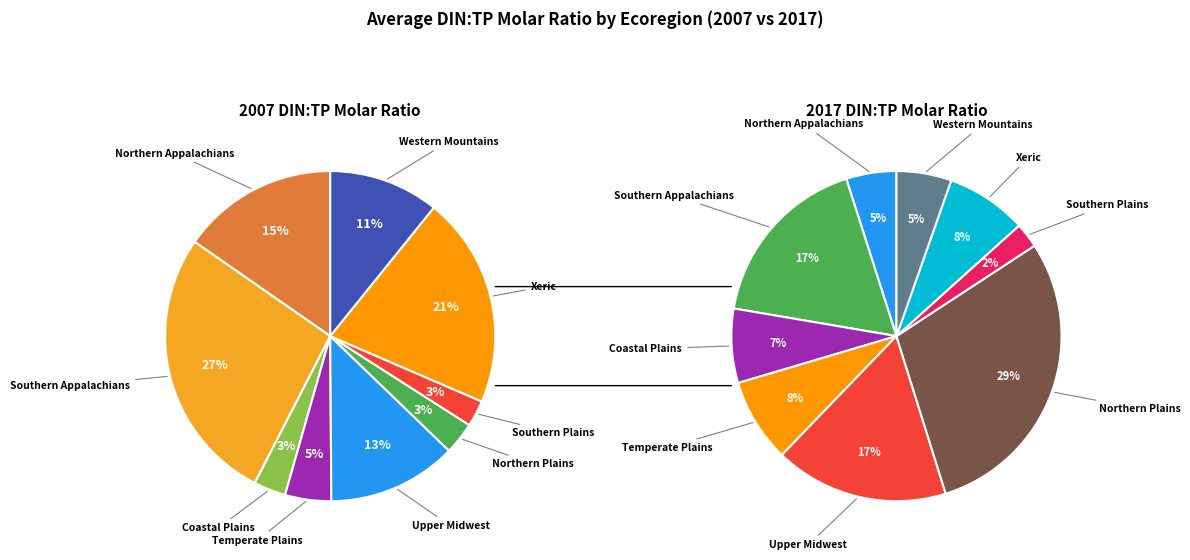

The 8 slice represents 23% of the pie. True or false?

False